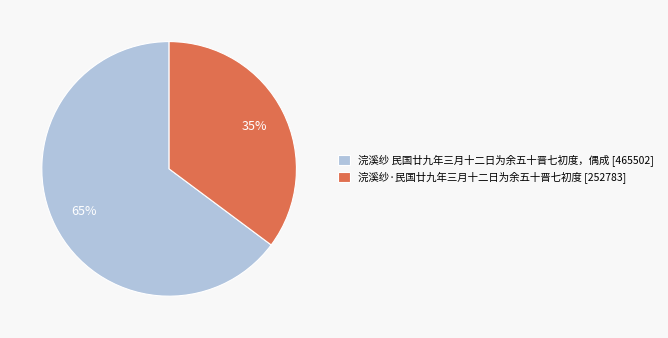

True or false: 浣溪纱 民国廿九年三月十二日为余五十晋七初度，偶成 accounts for 56% of the total.

False